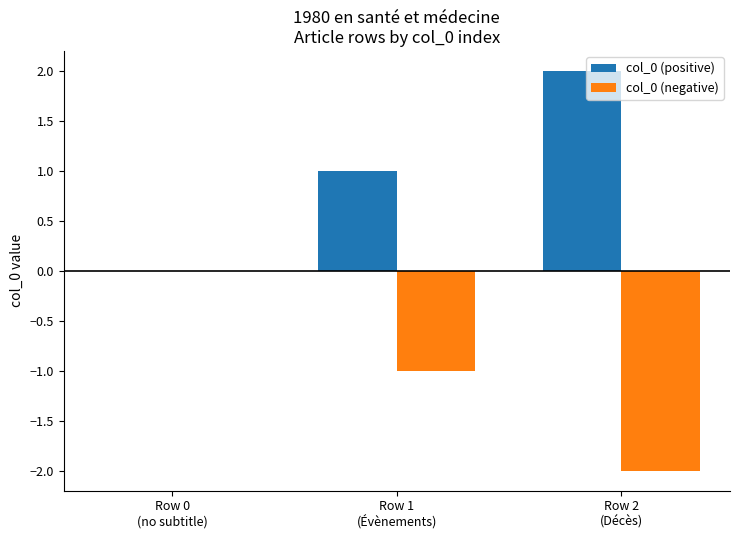

Reading left to right, what are all the values shown in this chart?

col_0 (positive): Row 0
(no subtitle)=0	Row 1
(Évènements)=1	Row 2
(Décès)=2
col_0 (negative): Row 0
(no subtitle)=0	Row 1
(Évènements)=-1	Row 2
(Décès)=-2